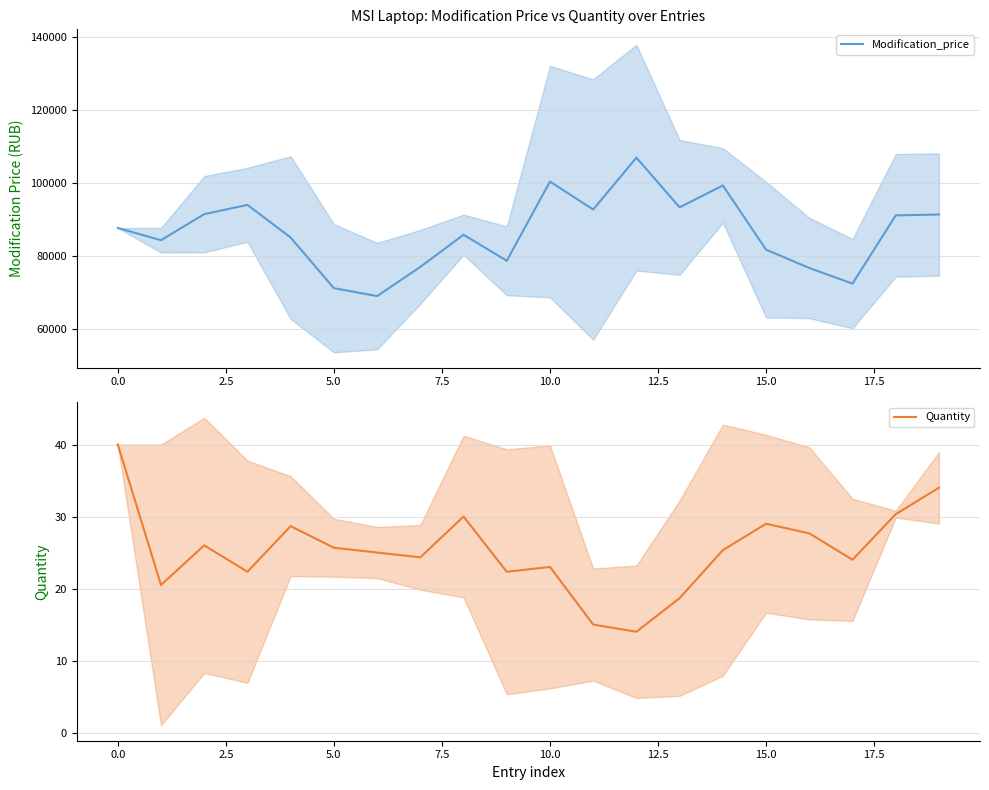

How many interior local valleys does the Quantity series have?

6